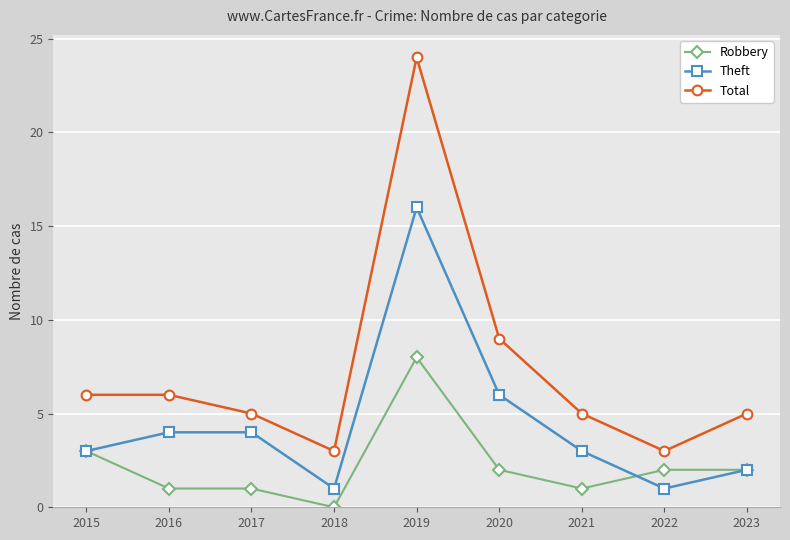

List the series in order of their overall mean, highest first.

Total, Theft, Robbery